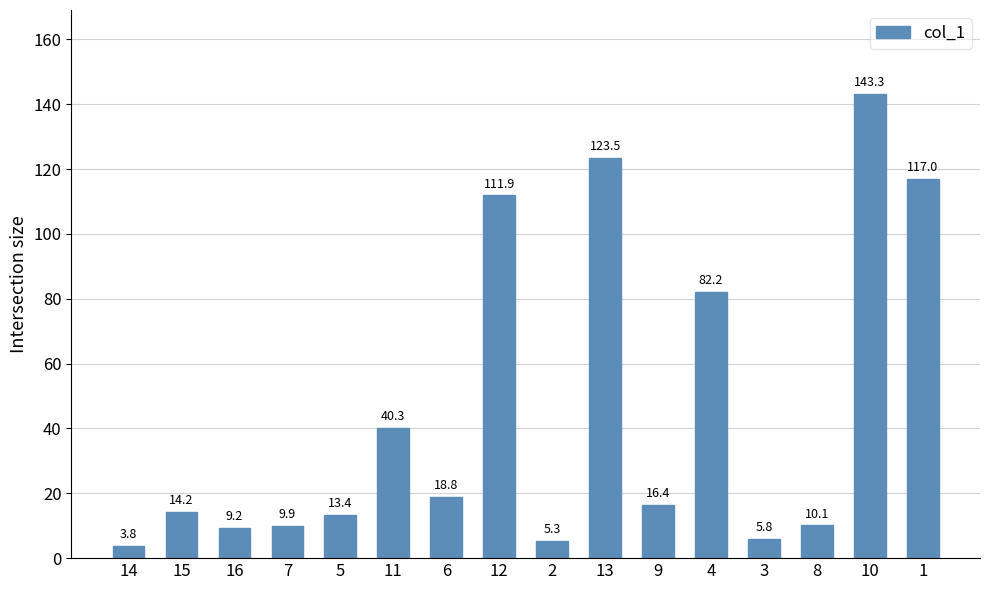

What is the sum of all values?

725.1